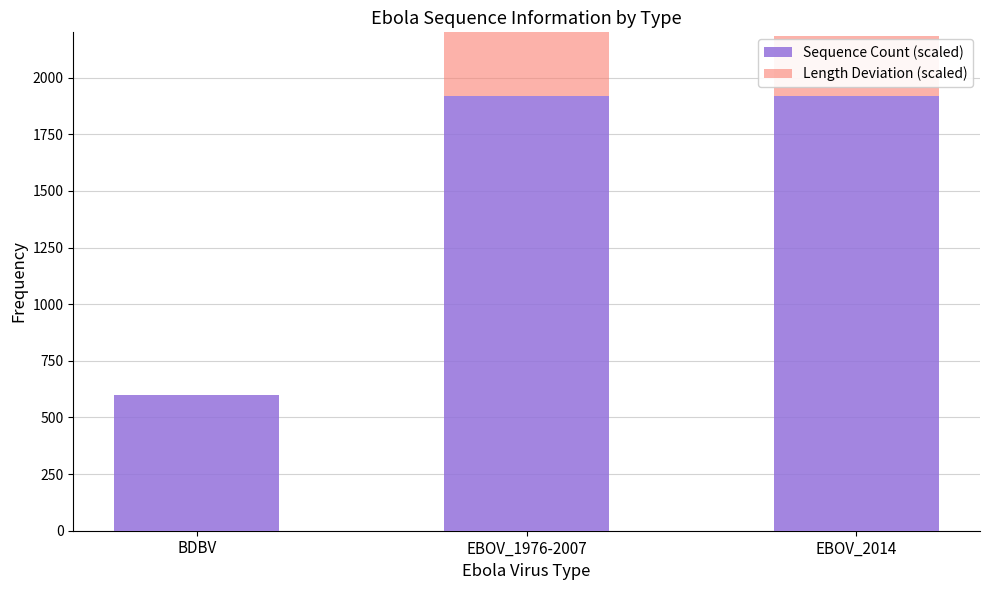

What position from the left is EBOV_1976-2007?

2